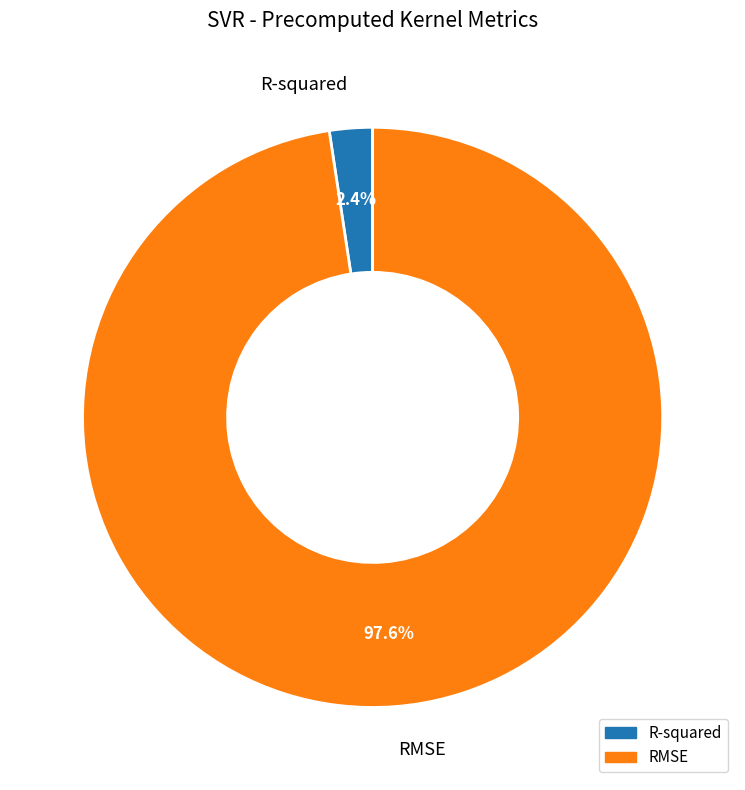

Rank the categories by value from highest to lowest.

RMSE, R-squared